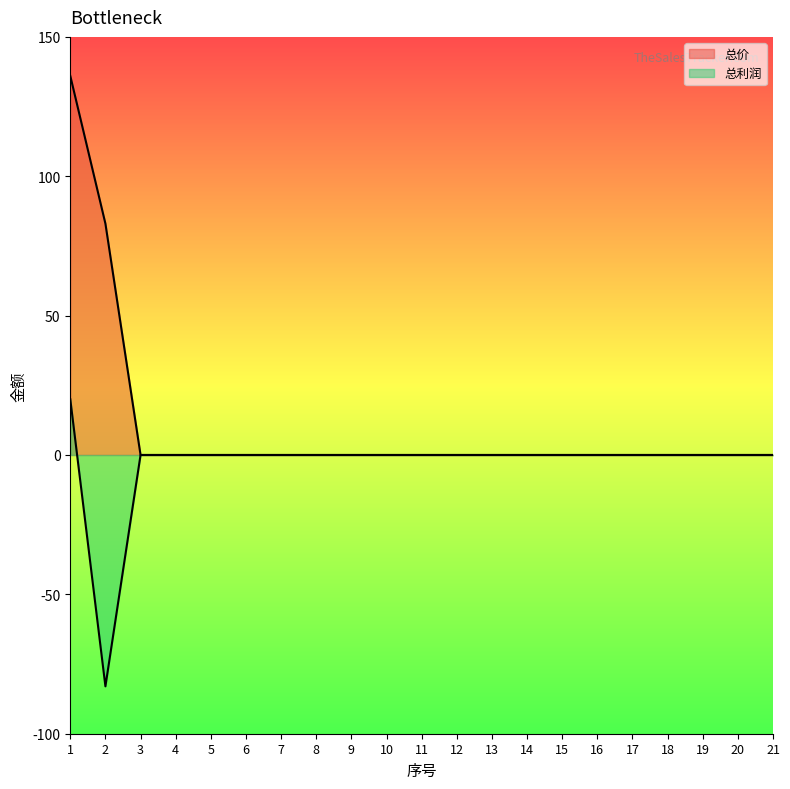

The value of 总利润 at 20 is 0. True or false?

True